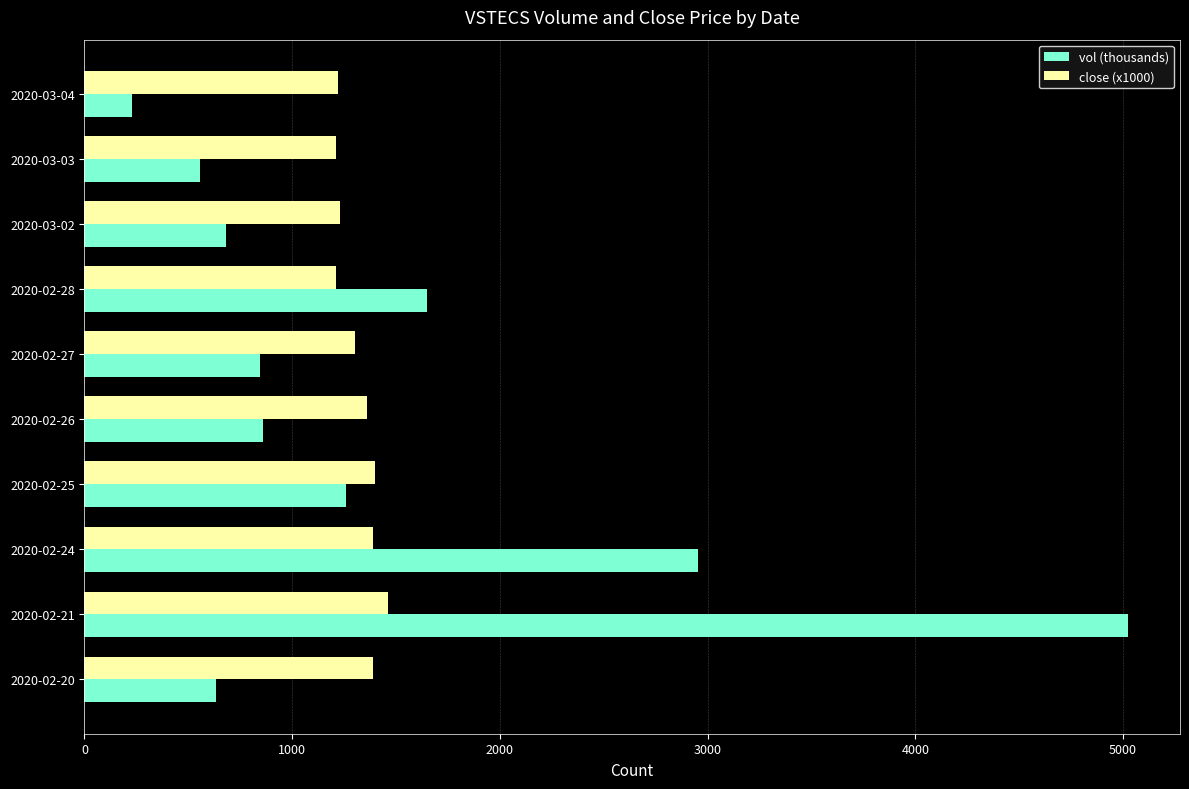

What is the difference between the maximum and second lowest values in the vol (thousands) series?

4467.4